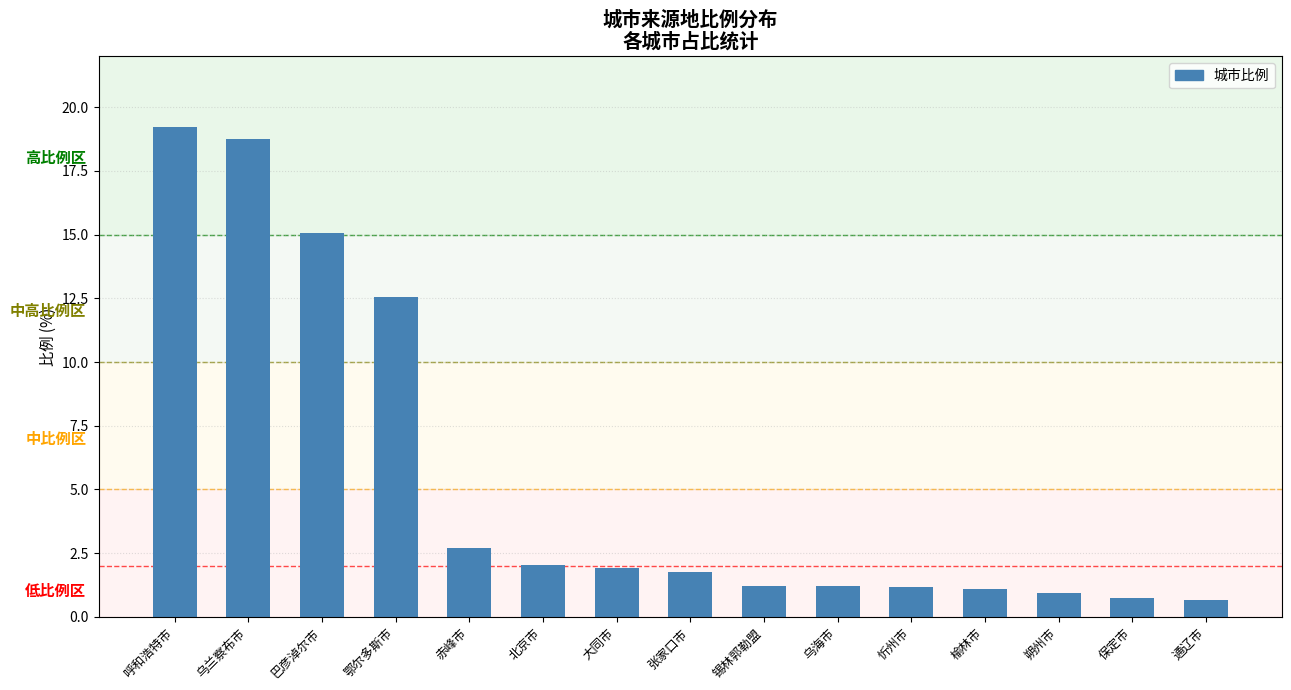

What is the sum of the values at 鄂尔多斯市 and 通辽市?

13.2